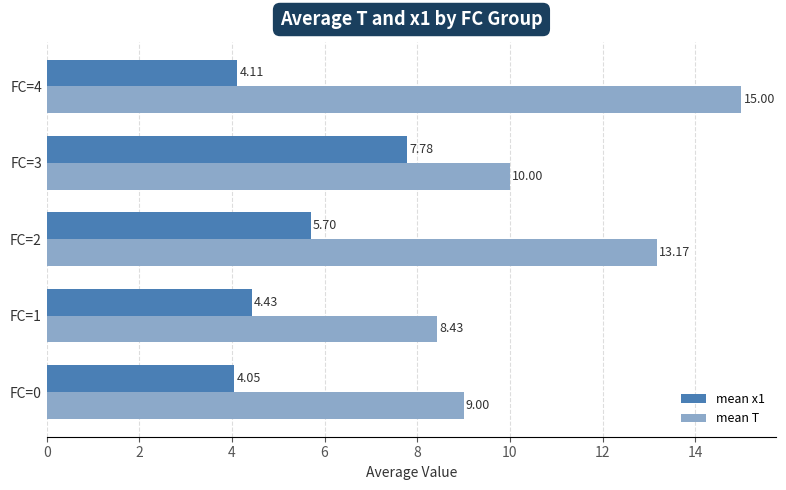

What is the sum of all mean T values?

55.6